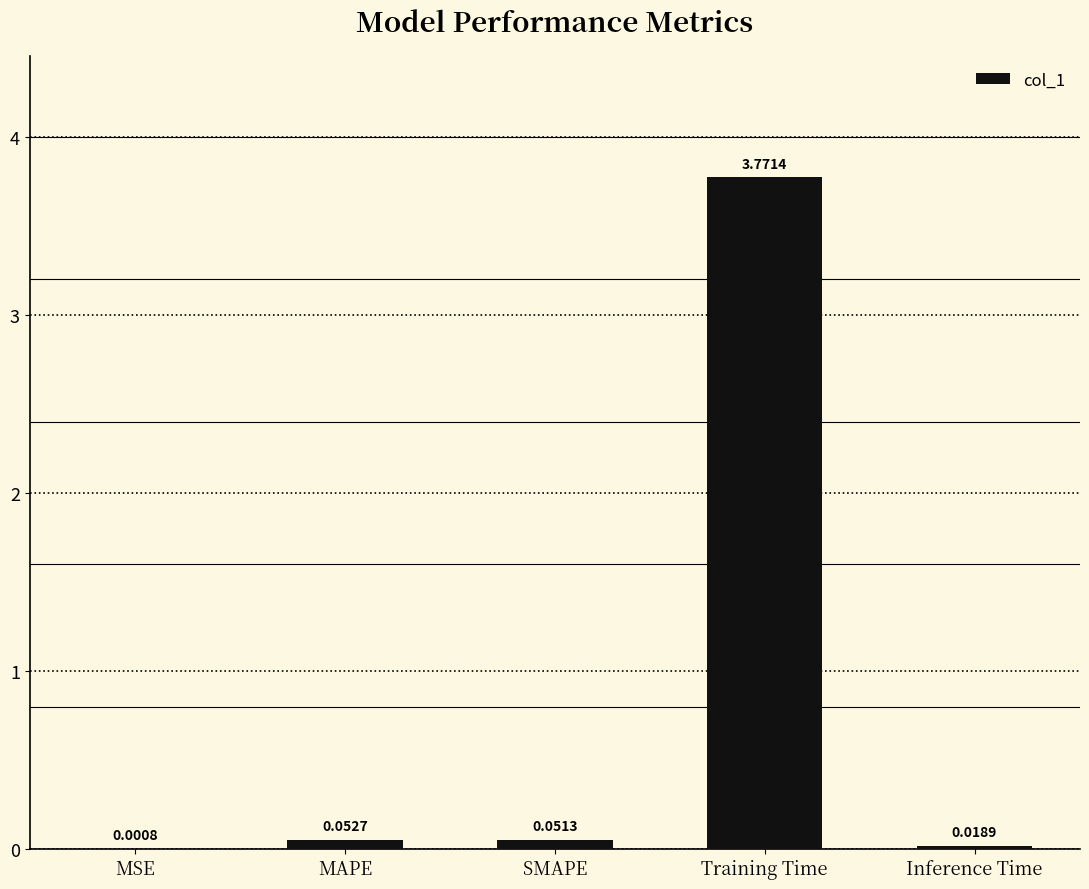

What is the sum of all values?

3.9